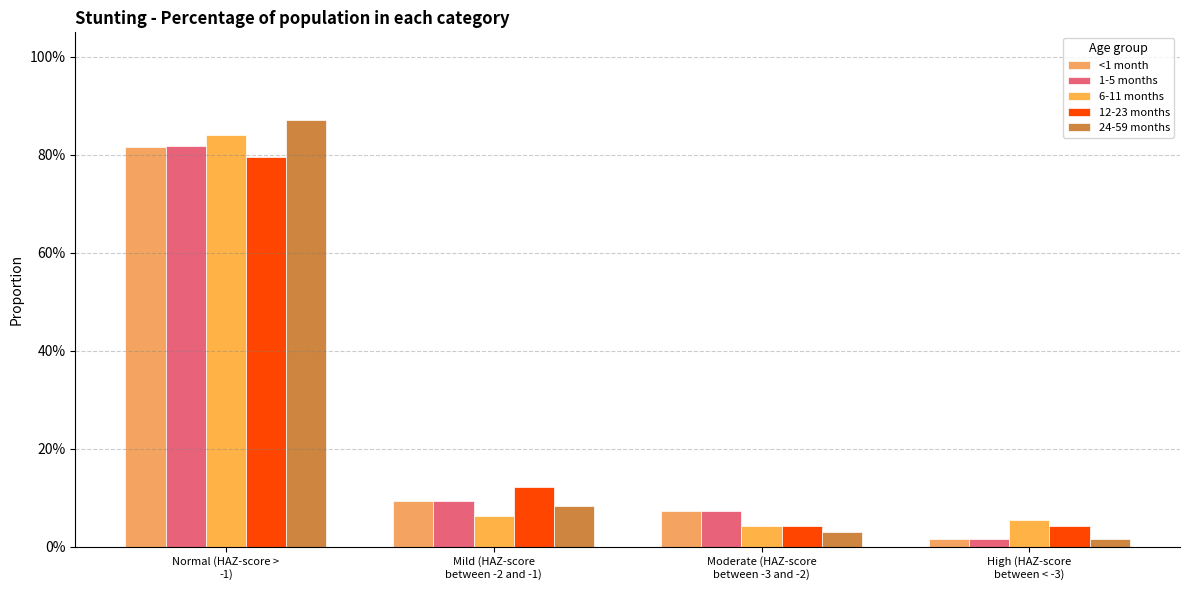

What is the sum of the 1-5 months values at High (HAZ-score
between < -3) and Moderate (HAZ-score
between -3 and -2)?

0.1